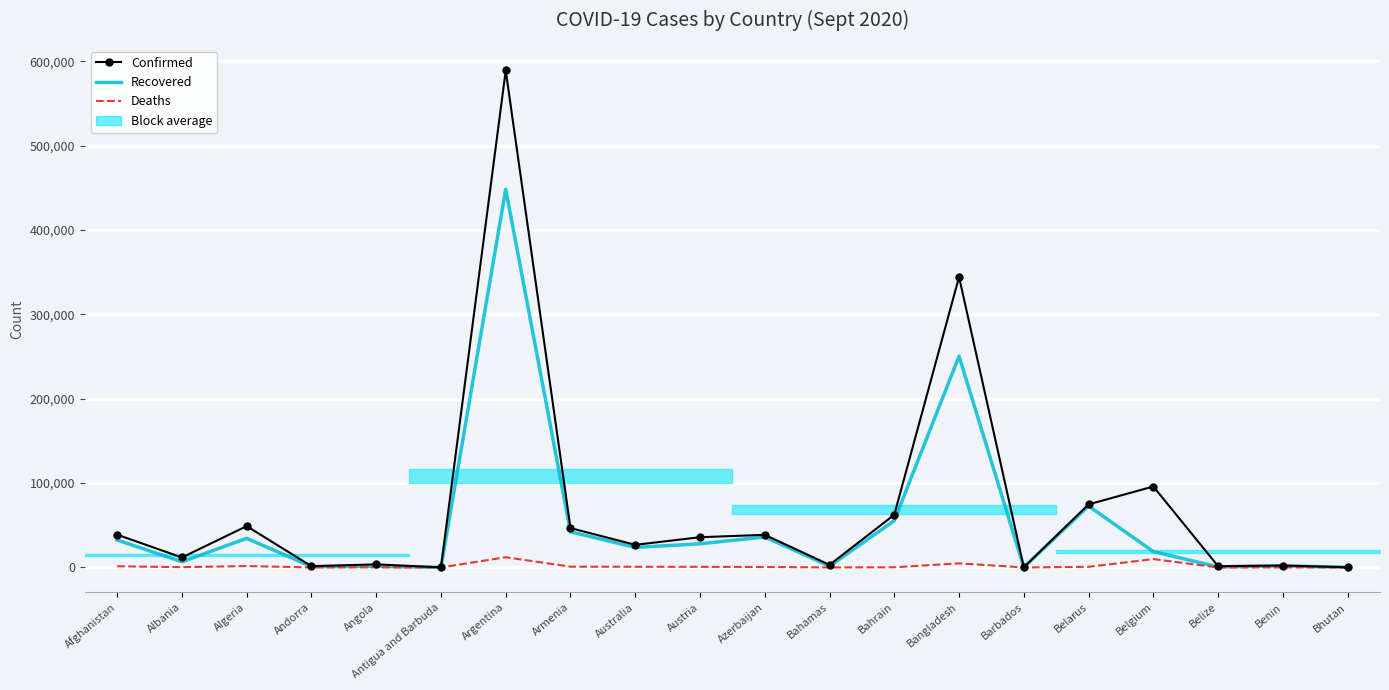

True or false: Confirmed and Deaths cross at least once.

False